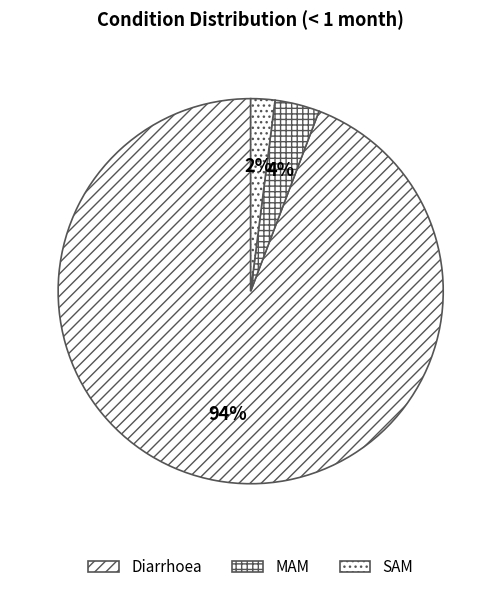

How much of the chart is everything except SAM?

98.0%